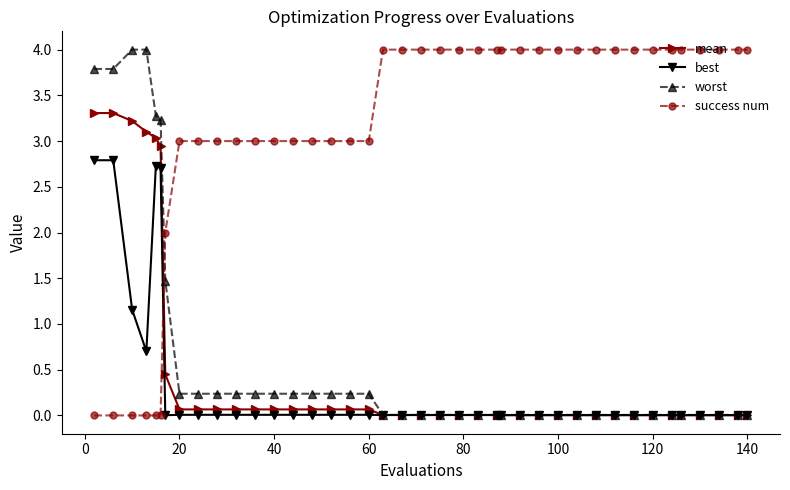

What are all the series names shown in the legend?

mean, best, worst, success num